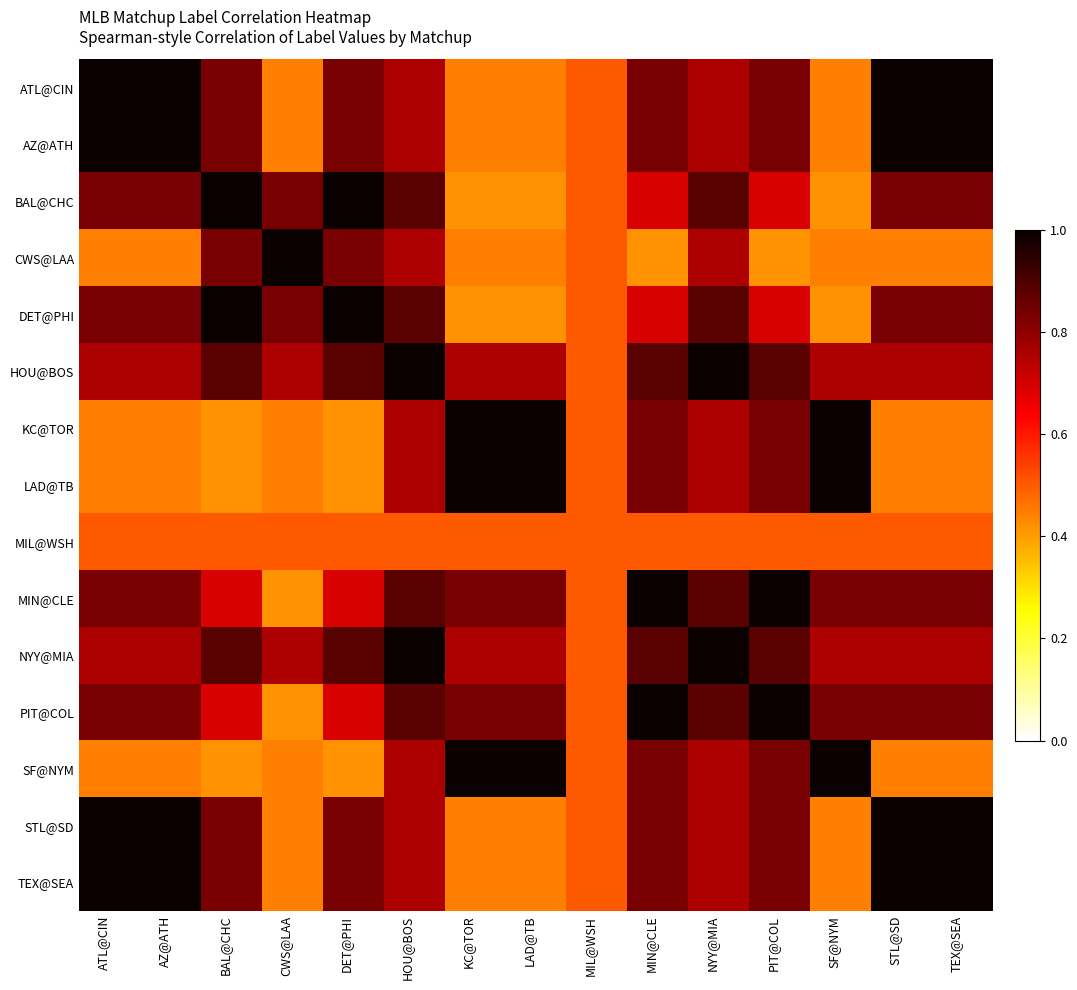

At which category is the sum across all series the highest?

HOU@BOS